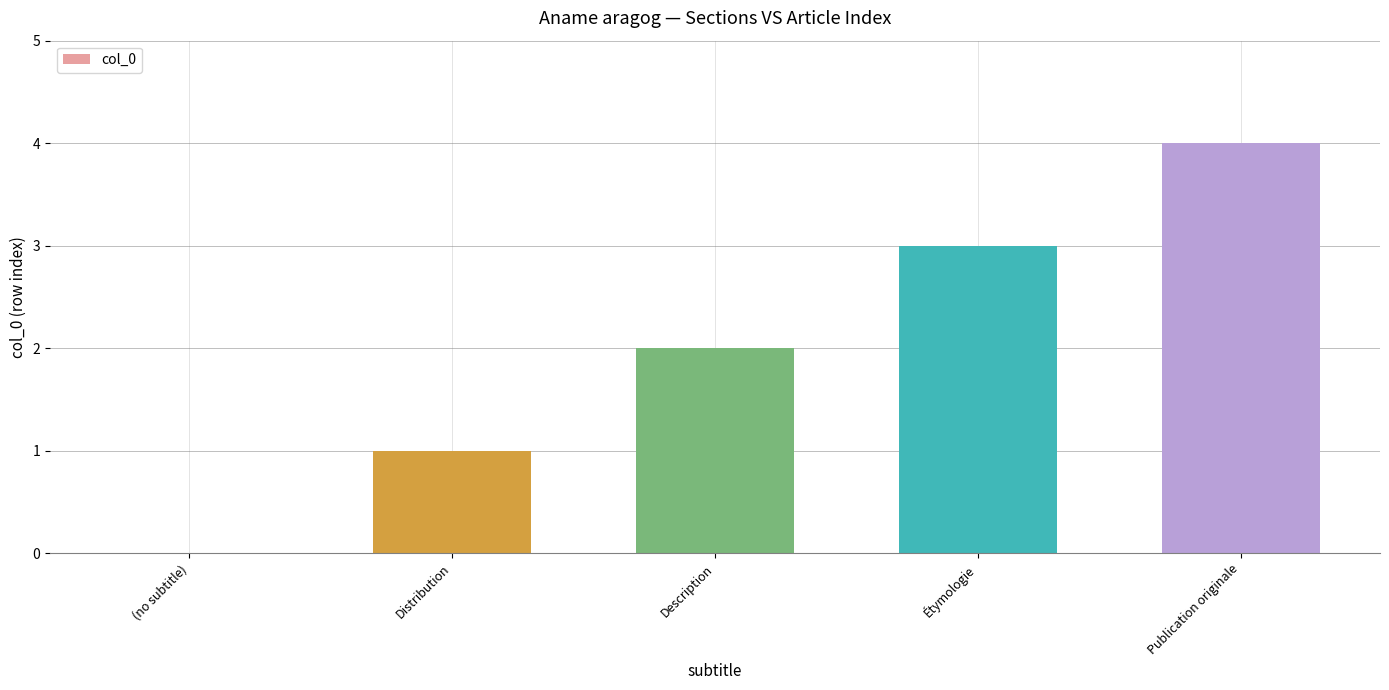

What is the difference between the values at Étymologie and Description?

1